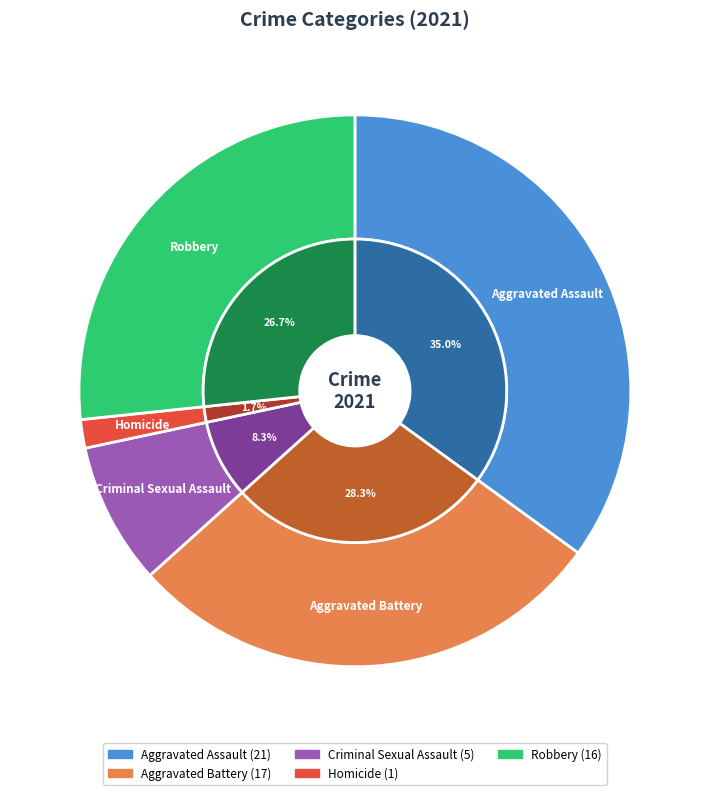

What percentage is NOT represented by Aggravated Battery?

71.7%